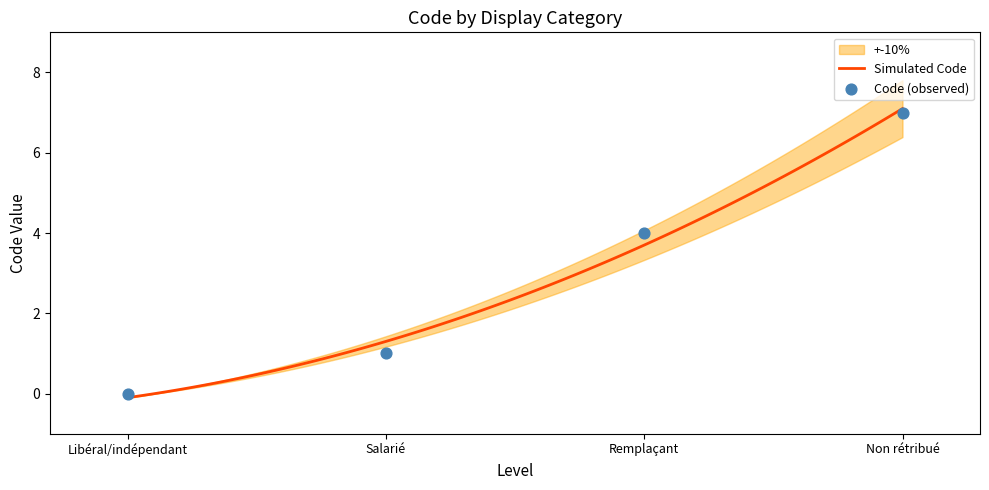

Between Remplaçant and Salarié, which is larger?

Remplaçant